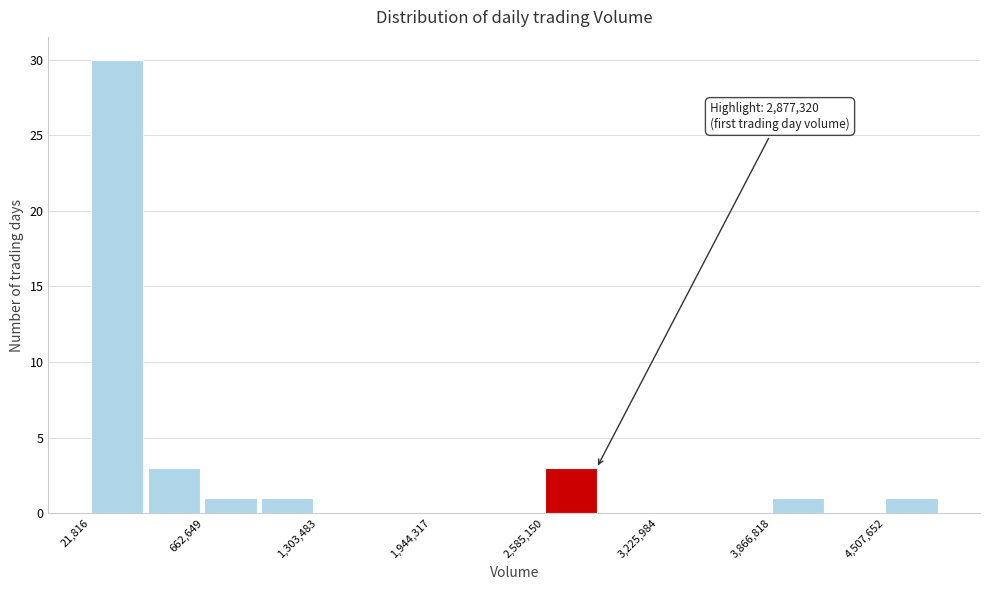

Read against the x-axis, roughly where is the centre of the tallest bar?

200000